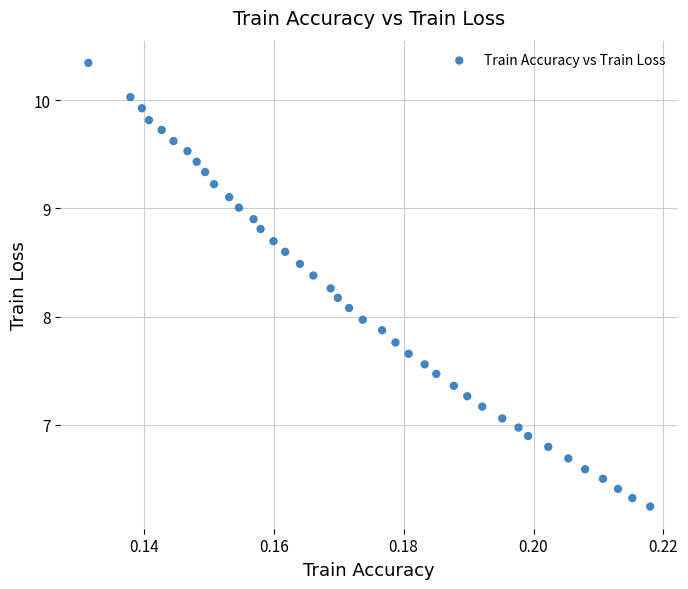

What is the range of Y values (max minus min)?

4.1